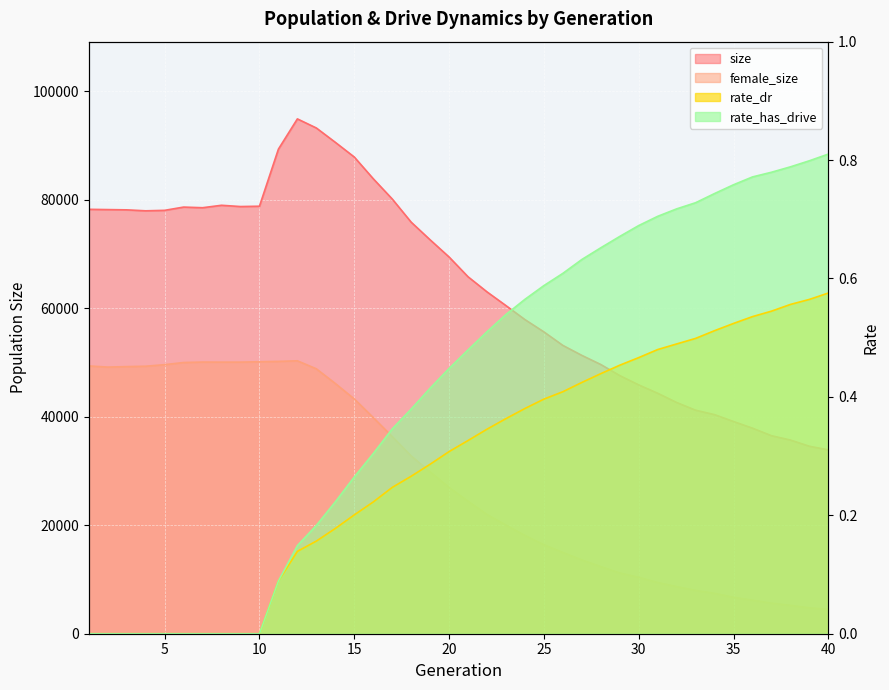

True or false: size has more than 2 points higher than both neighbors.

True